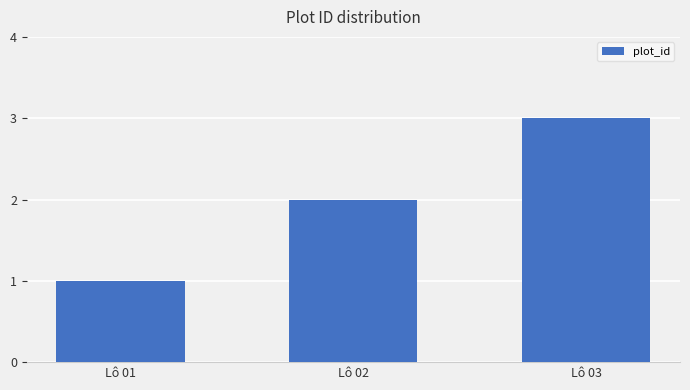

Reading left to right, extract all data points from this chart.

1	2	3